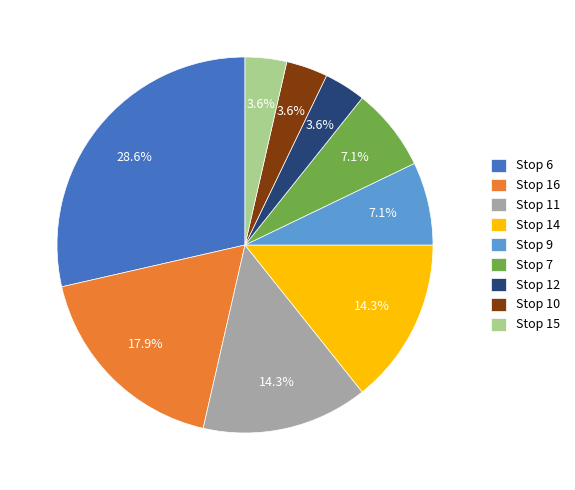

Which slice is the largest?

Stop 6